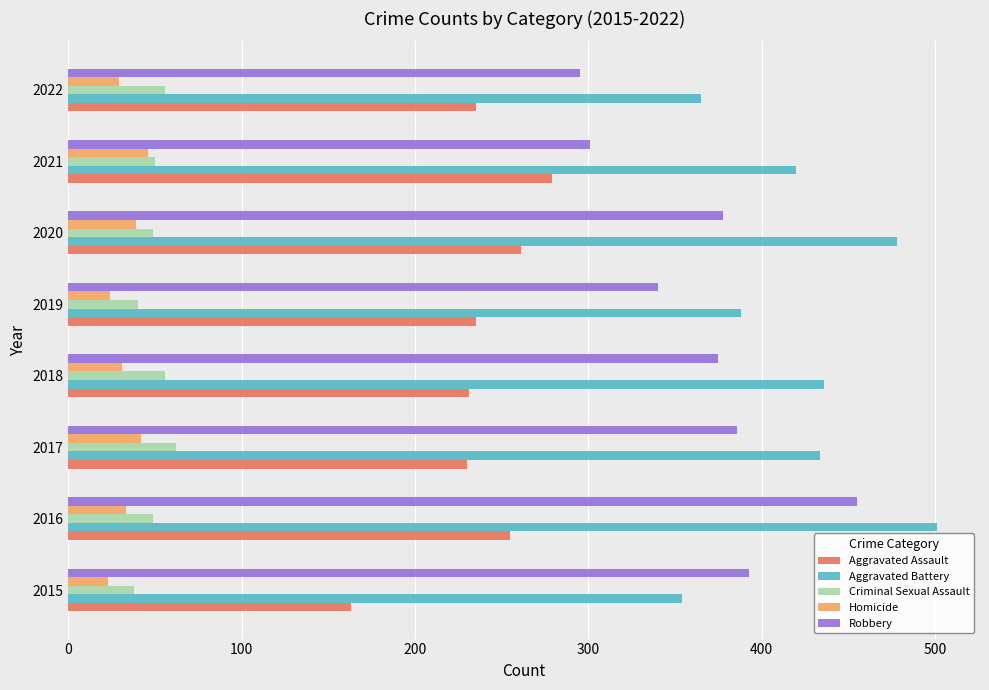

Rank the series at 2018 from highest to lowest value.

Aggravated Battery, Robbery, Aggravated Assault, Criminal Sexual Assault, Homicide